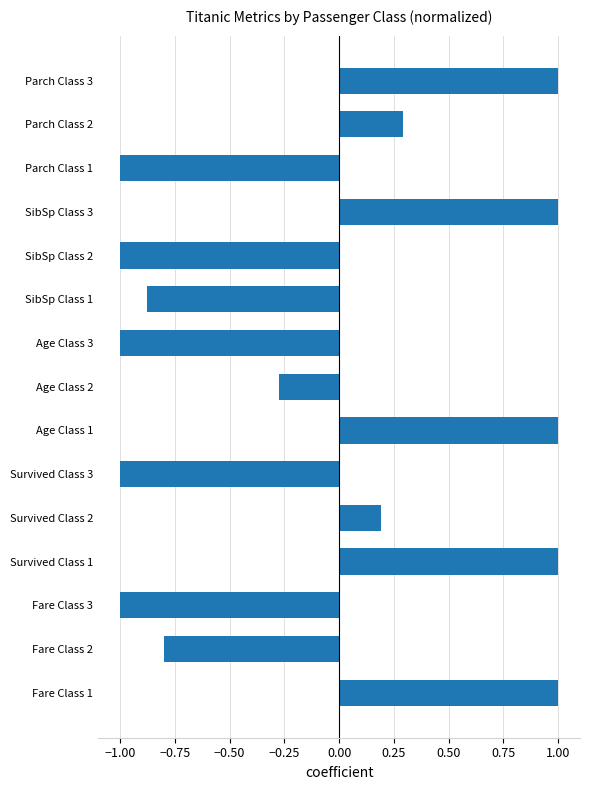

Where is the data nearest to the value 0?

Survived Class 2